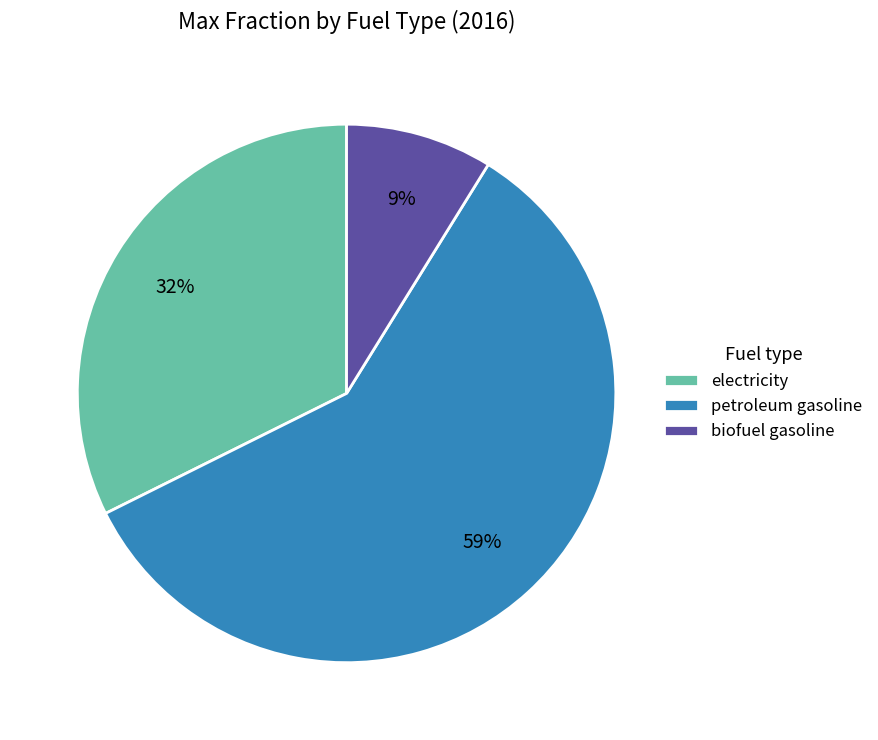

How many slices are in this pie chart?

3